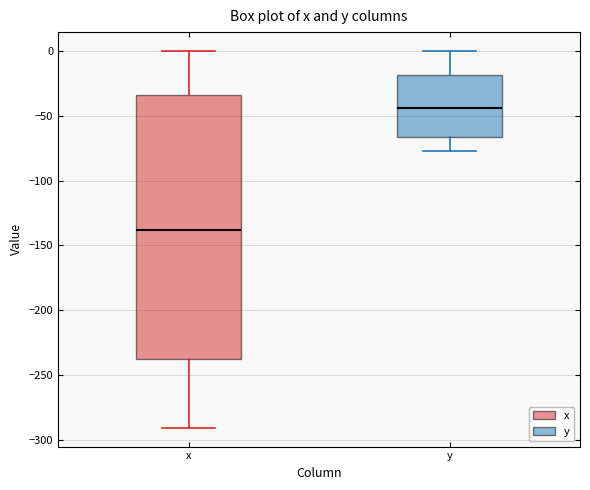

Which box's median line is the highest?

y